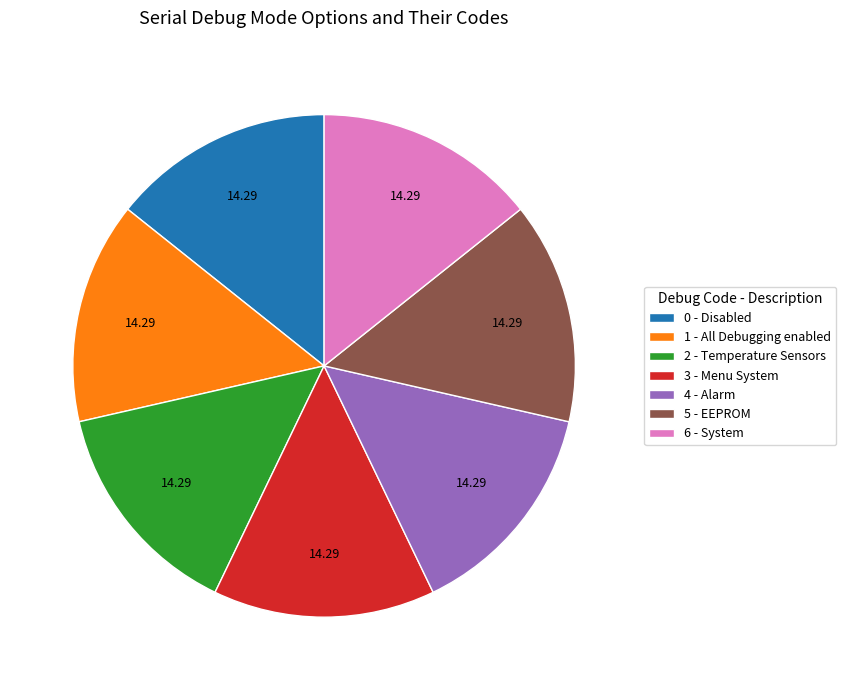

Does 2 - Temperature Sensors account for over 50% of the chart?

No